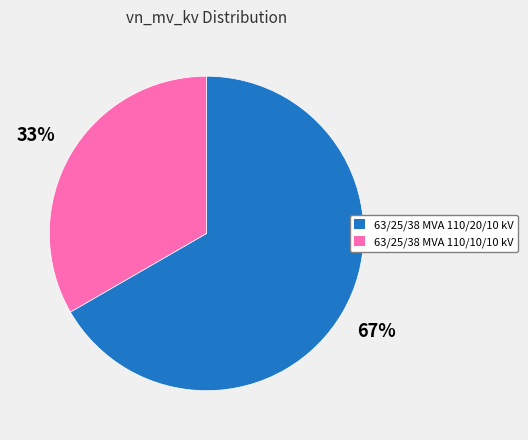

Which category has the biggest portion of the pie?

63/25/38 MVA 110/20/10 kV